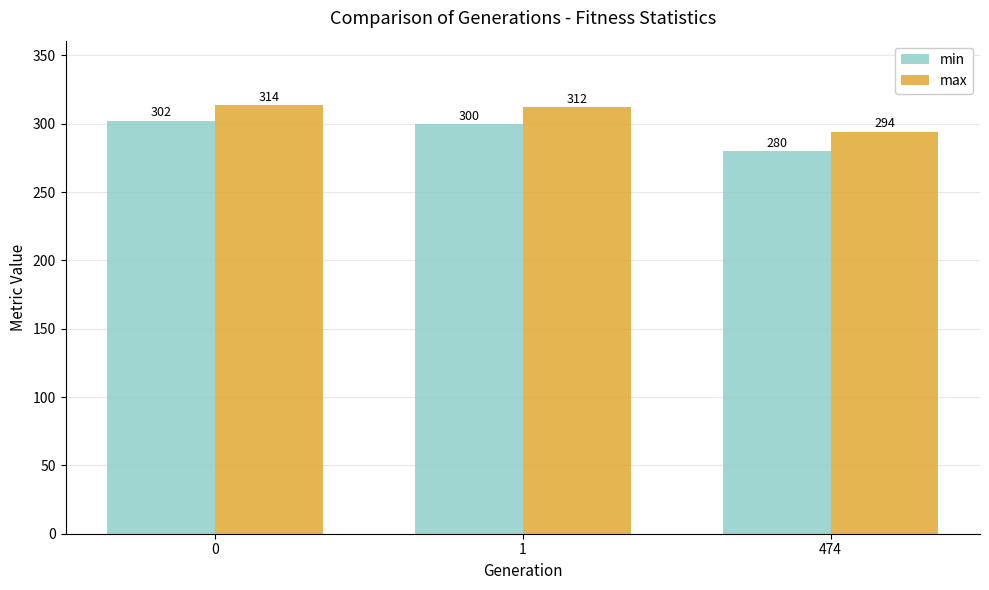

What is the sum of all max values?

920.0